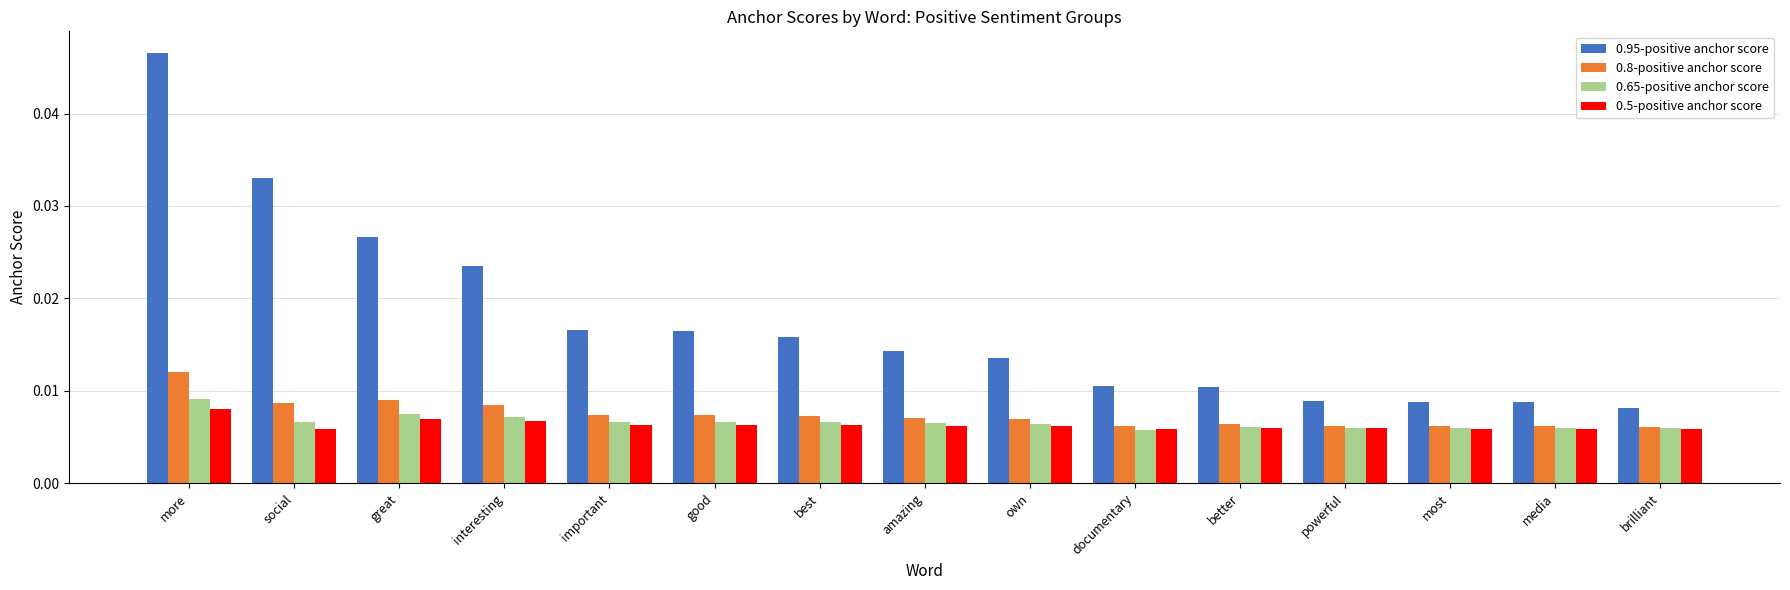

Which series has the largest total across all categories?

0.95-positive anchor score